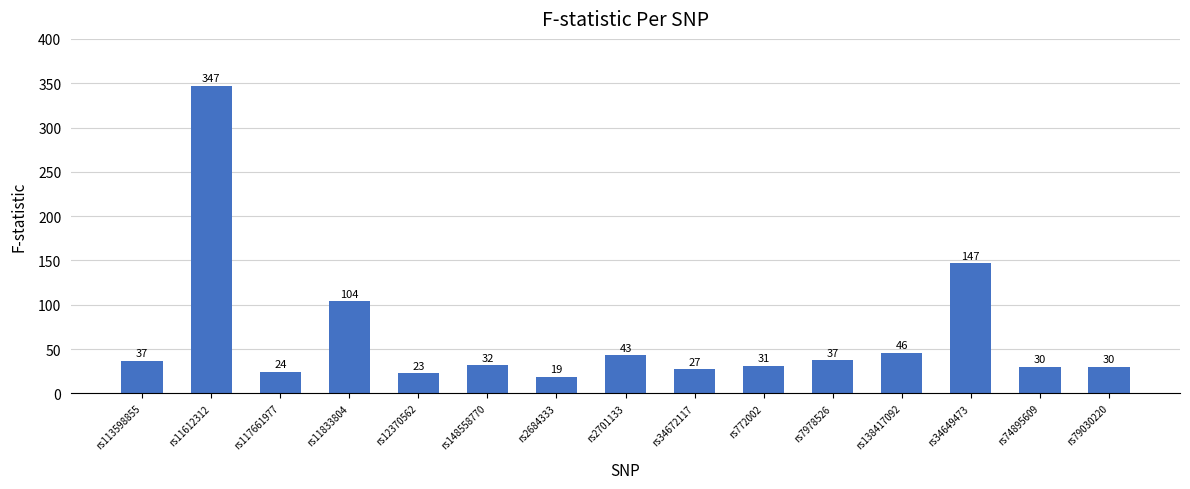

What is the maximum value shown in the chart?

347.1